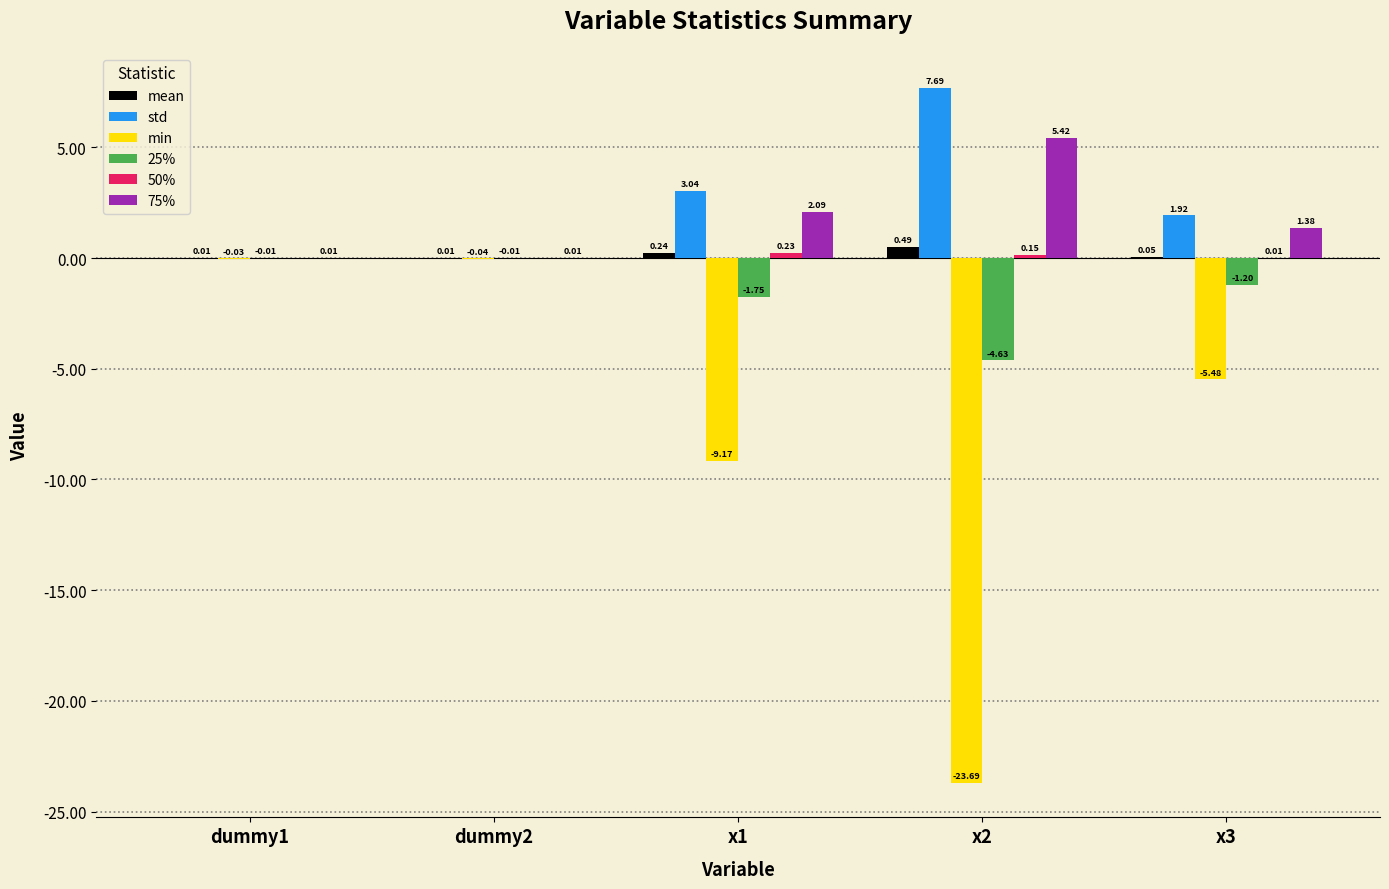

Is the value of 25% at x2 greater than the value of min at x1?

Yes